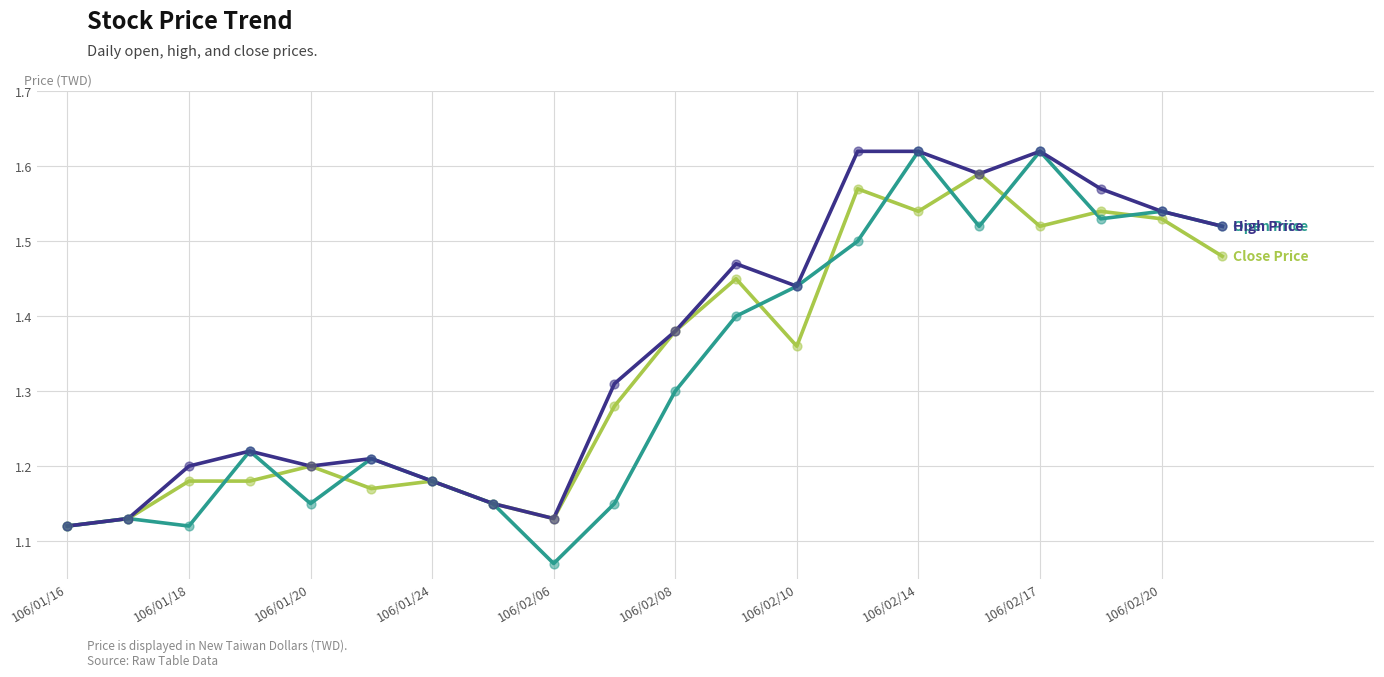

Does the chart have visible grid lines?

Yes